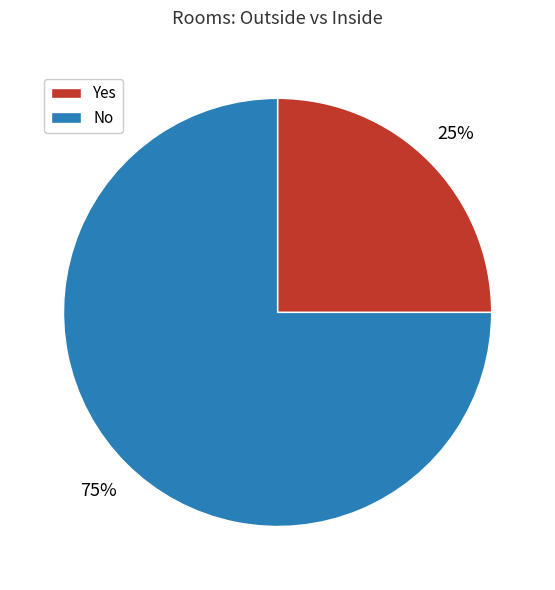

Which category has the biggest portion of the pie?

No